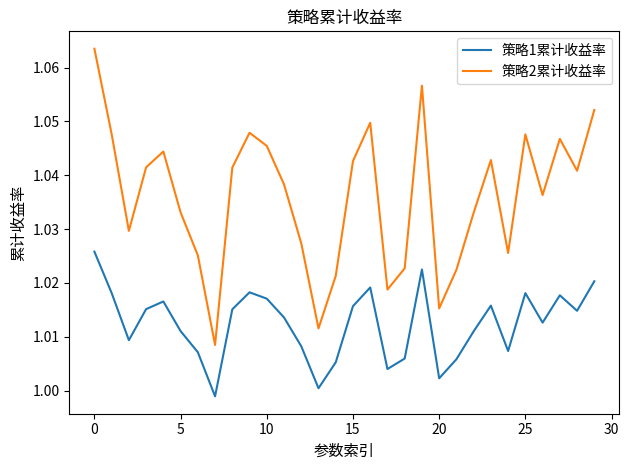

Which series has the widest spread of values?

策略2累计收益率